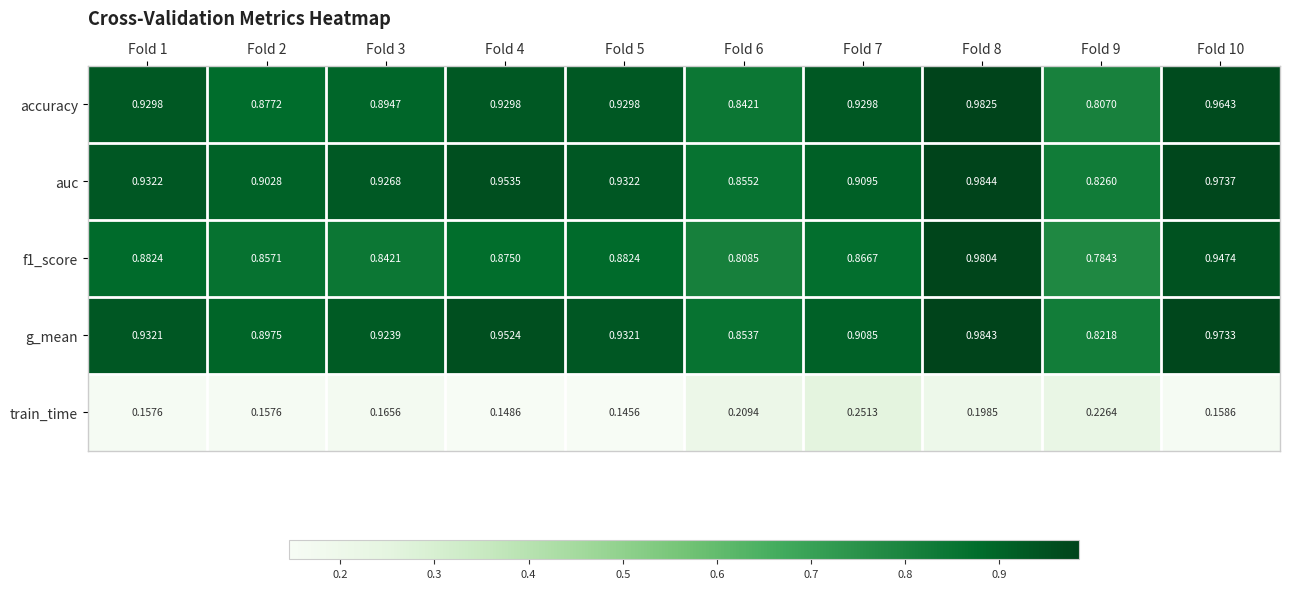

Which series has the largest total across all categories?

auc